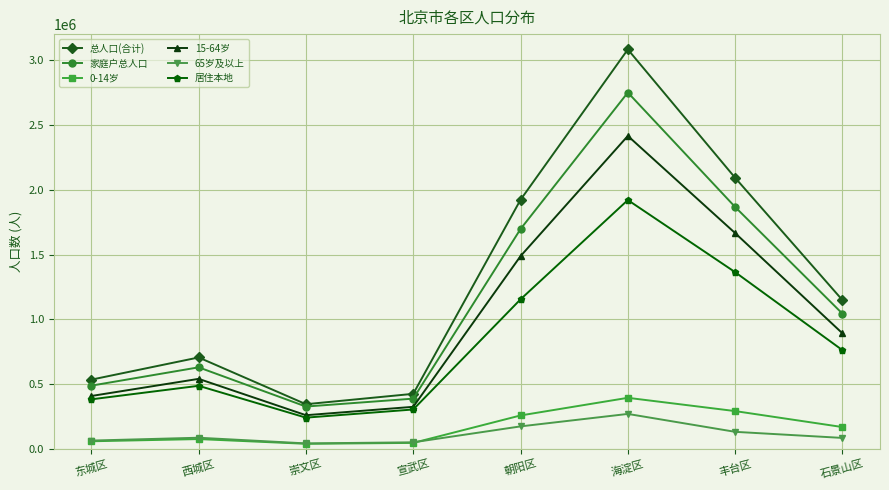

Where does the 总人口(合计) series first go above 1148897?

朝阳区